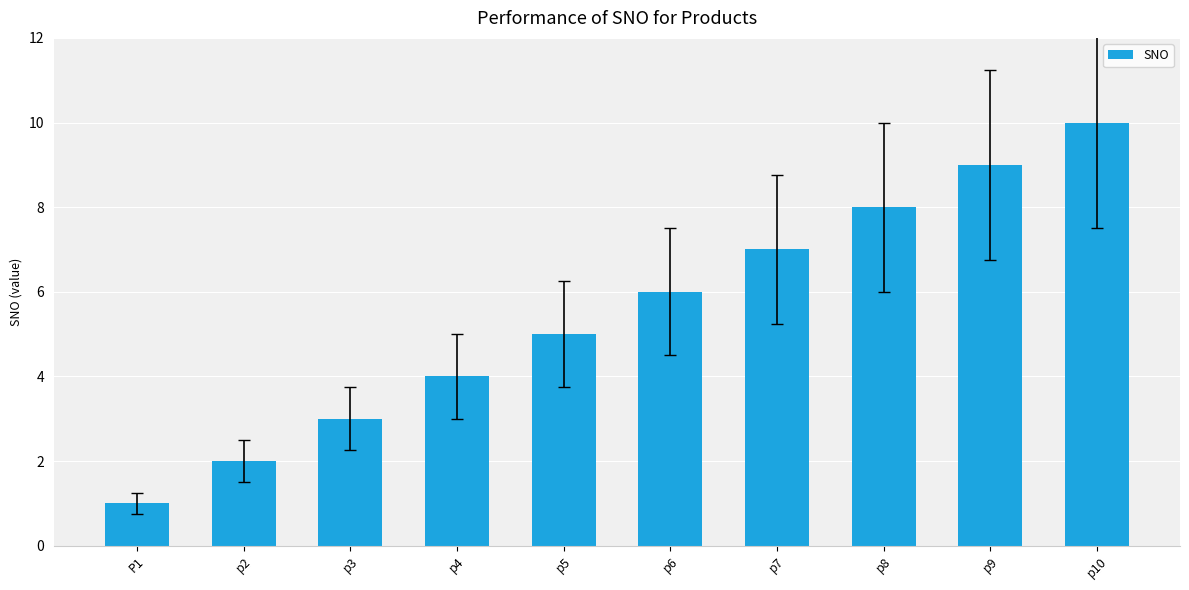

What is the maximum value shown in the chart?

10